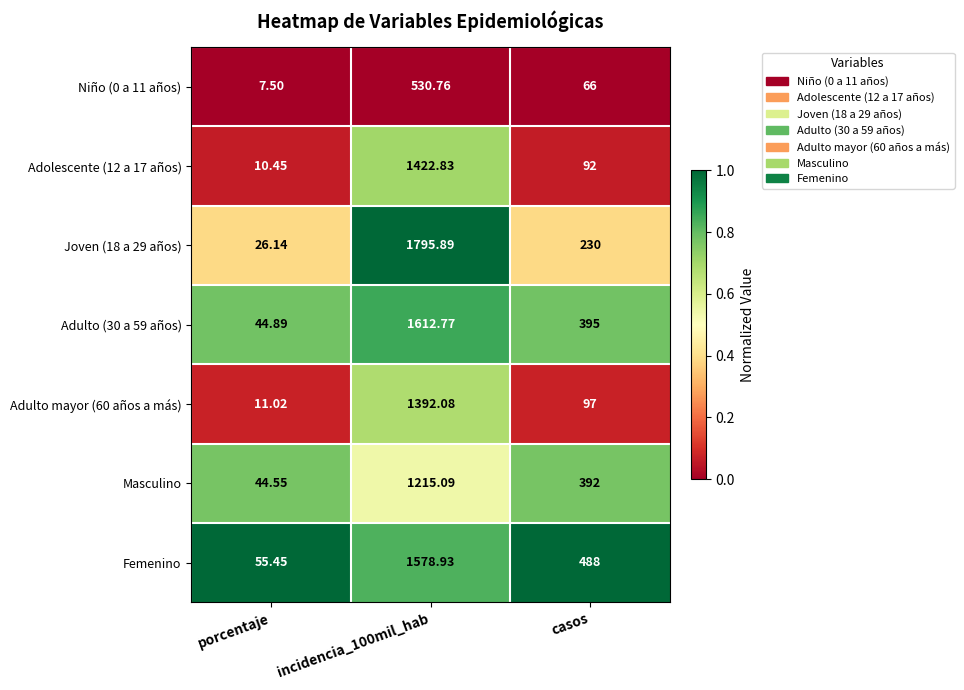

Which series has the largest total across all categories?

Femenino